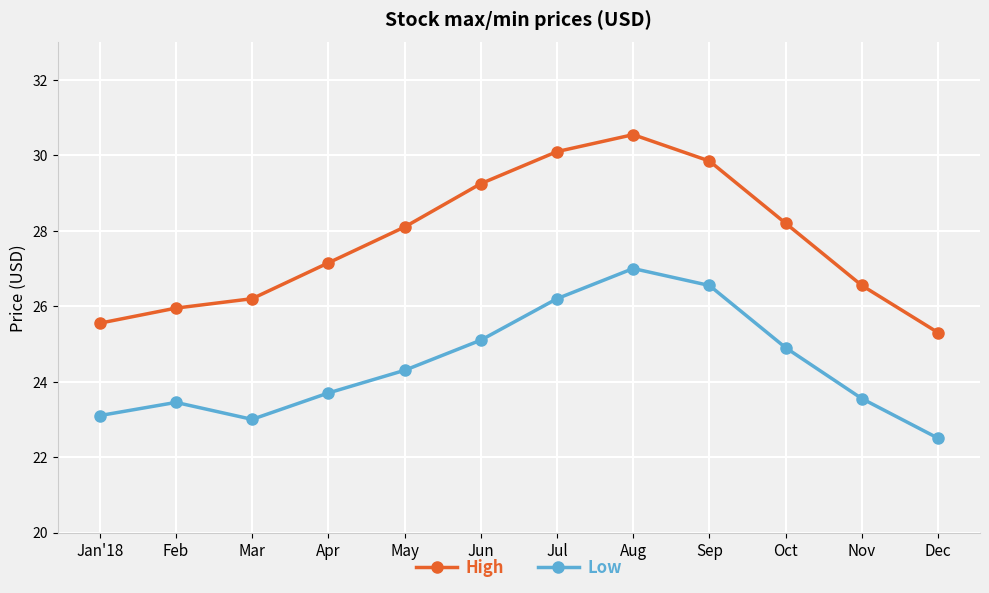

What position from the right is Dec?

1